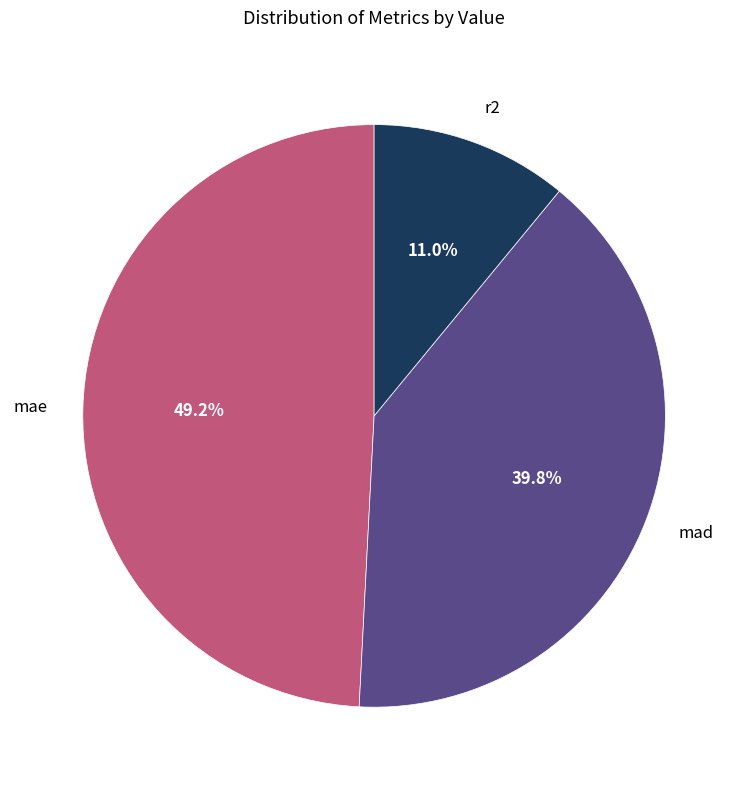

What portion of the pie excludes r2?

89.0%